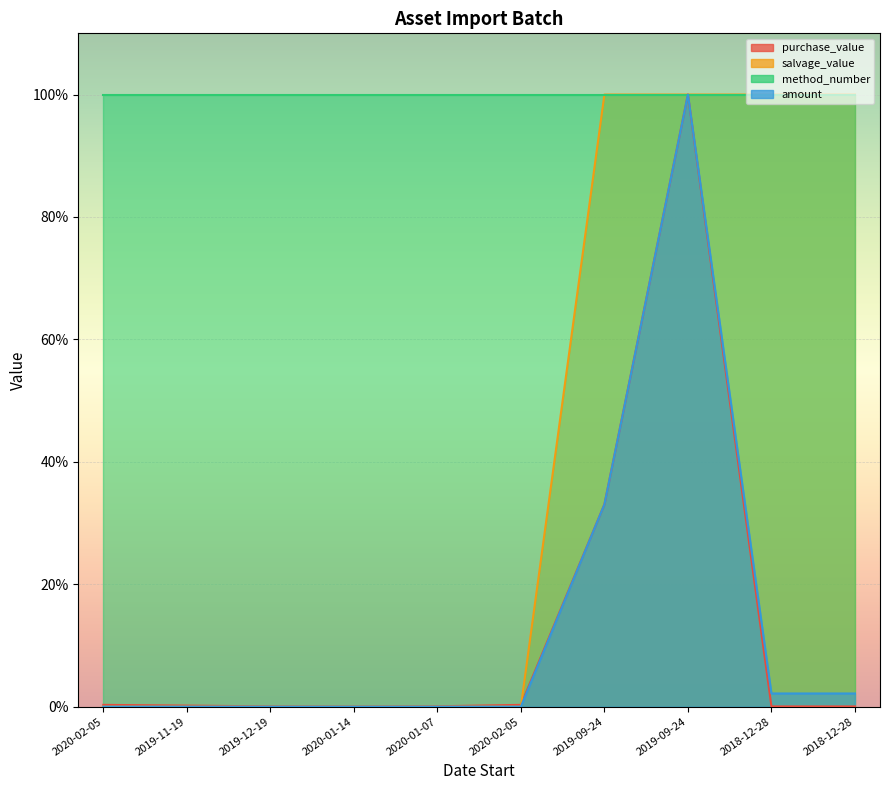

What is the difference between the maximum and minimum values in the amount series?

1.0